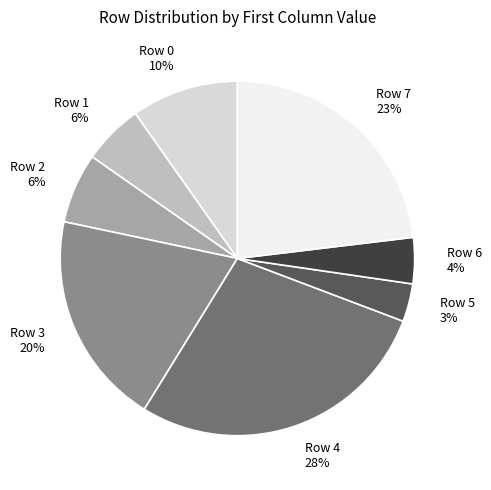

Is Row 2 the majority of the pie?

No